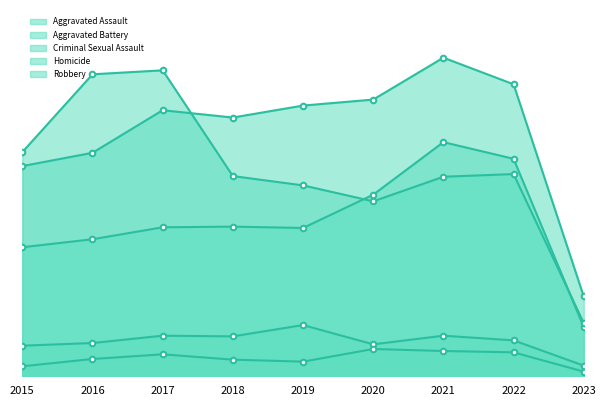

Is it true that Aggravated Battery equals 407 at 2019?

True